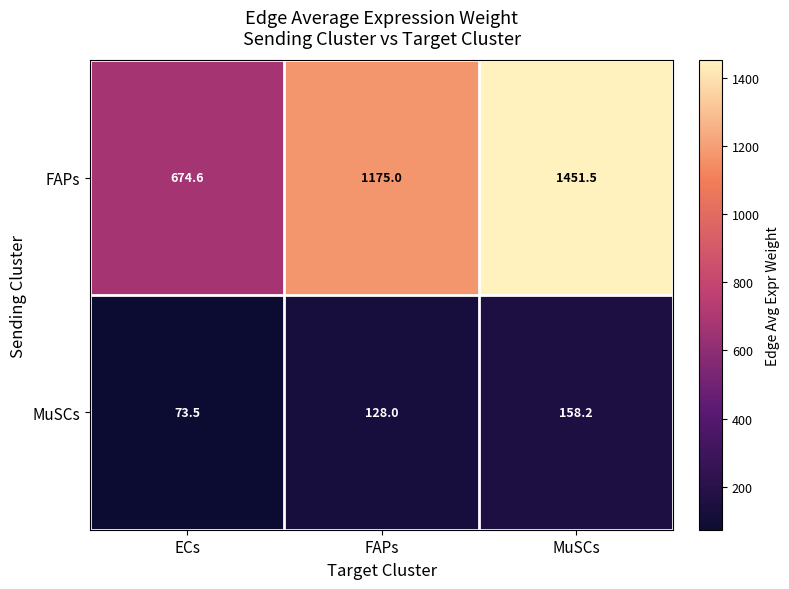

Reading left to right, what are all the values shown in this chart?

FAPs: ECs=674.6	FAPs=1175.0	MuSCs=1451.5
MuSCs: ECs=73.5	FAPs=128.0	MuSCs=158.2